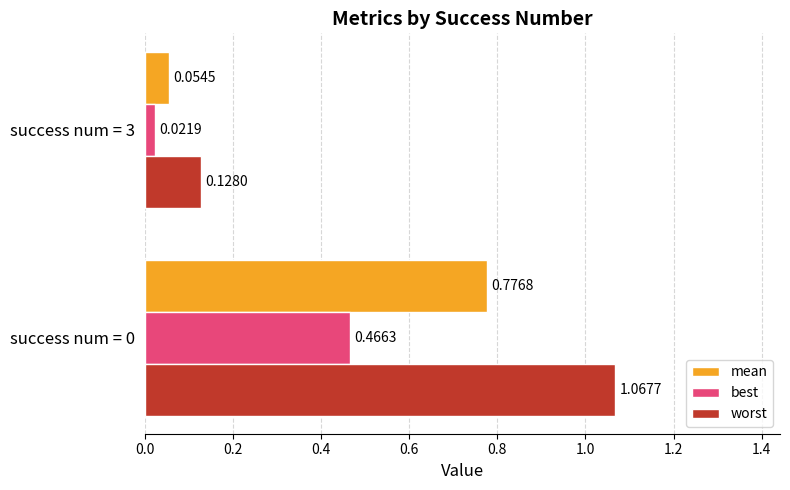

What is the difference between the mean values at success num = 3 and success num = 0?

0.7